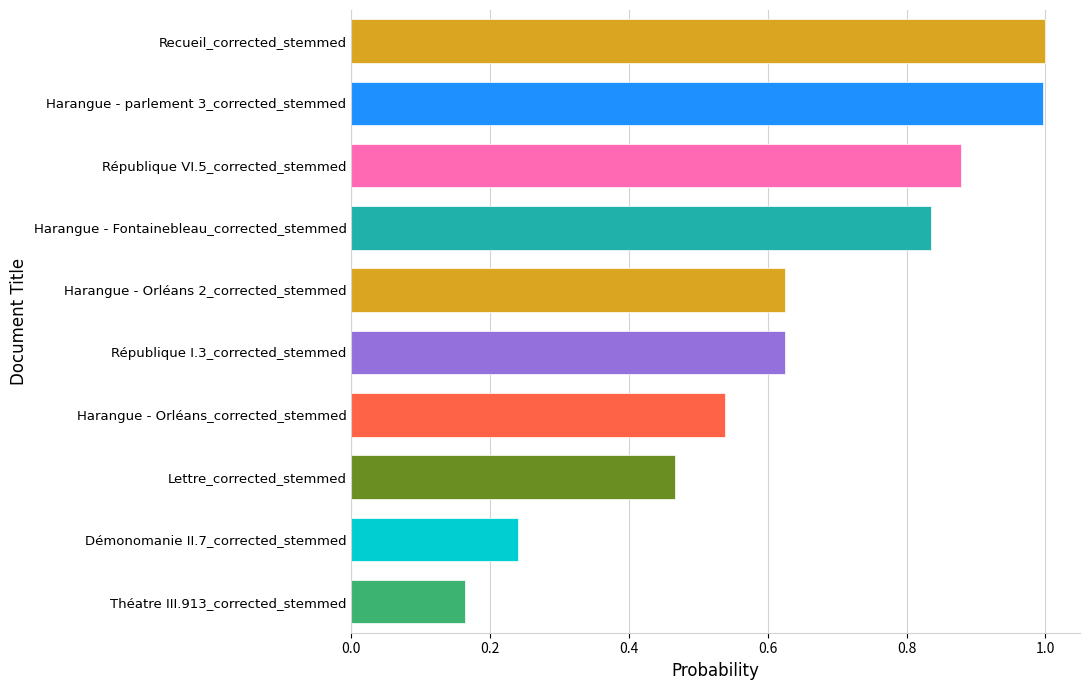

Is it true that the value at République I.3_corrected_stemmed is 0.2?

False